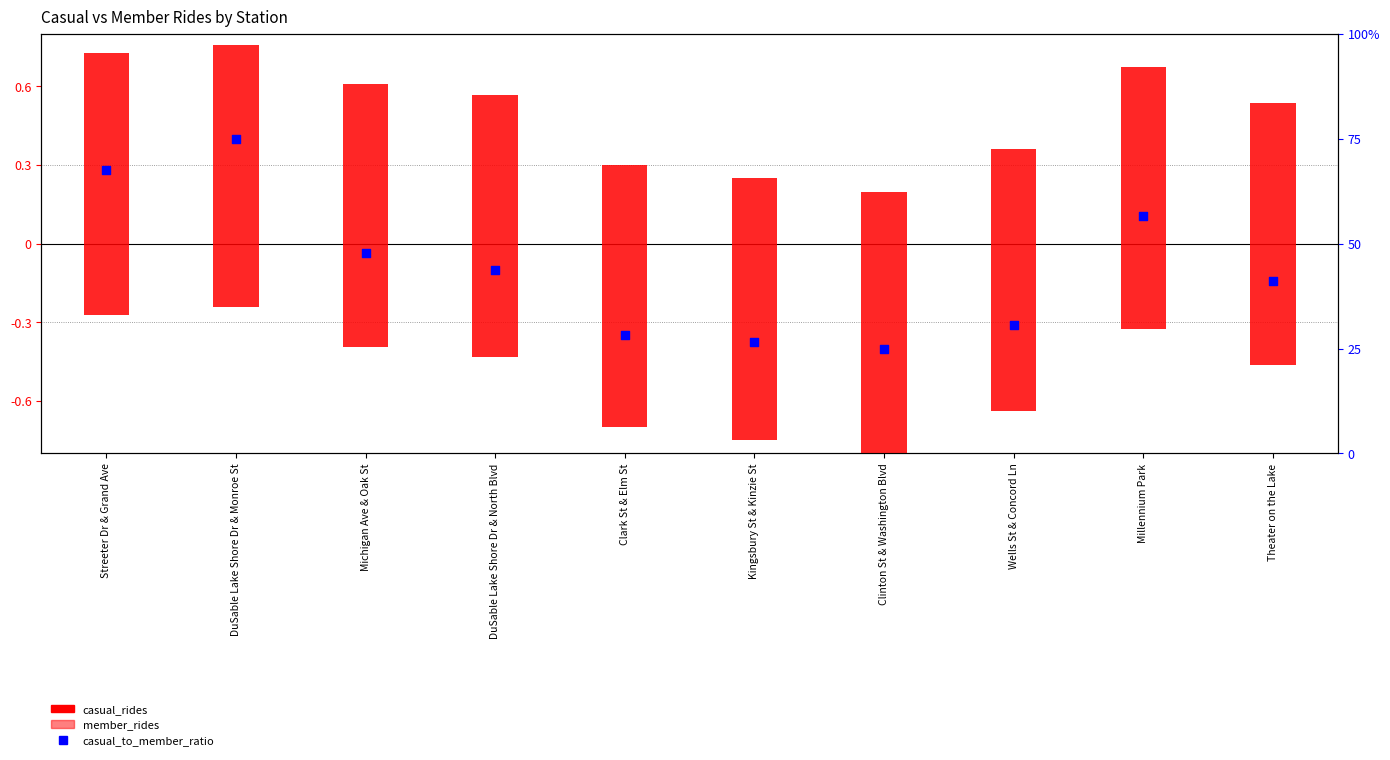

Which series reaches the maximum Y coordinate?

casual_rides